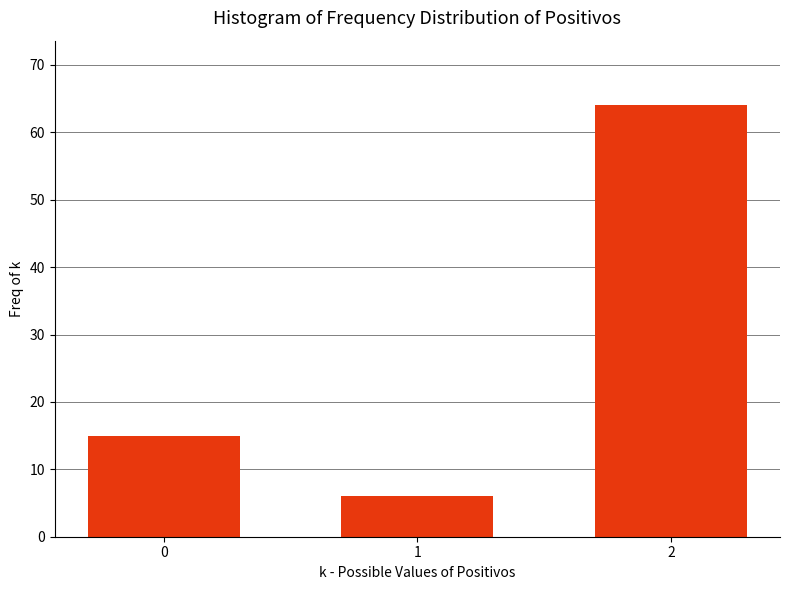

Reading left to right, extract all data points from this chart.

15	6	64